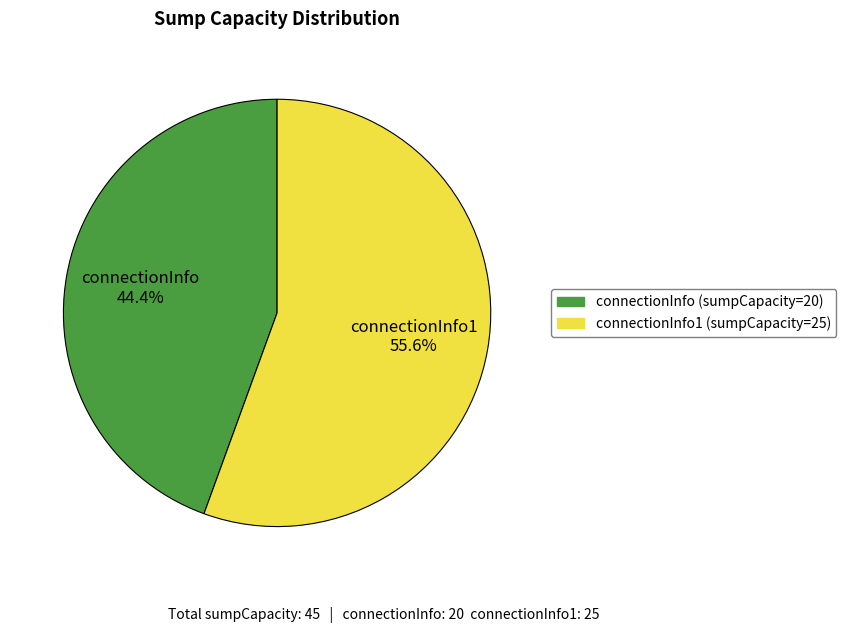

Is there any slice that represents more than half of the pie?

Yes